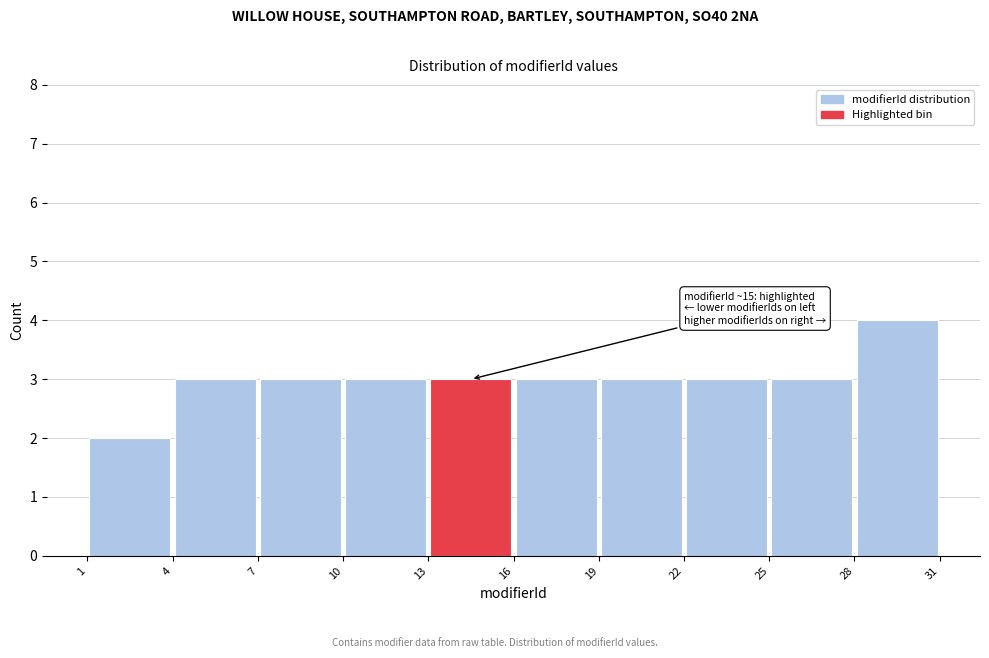

Over which range of the x-axis is the bar tallest?

28 to 31